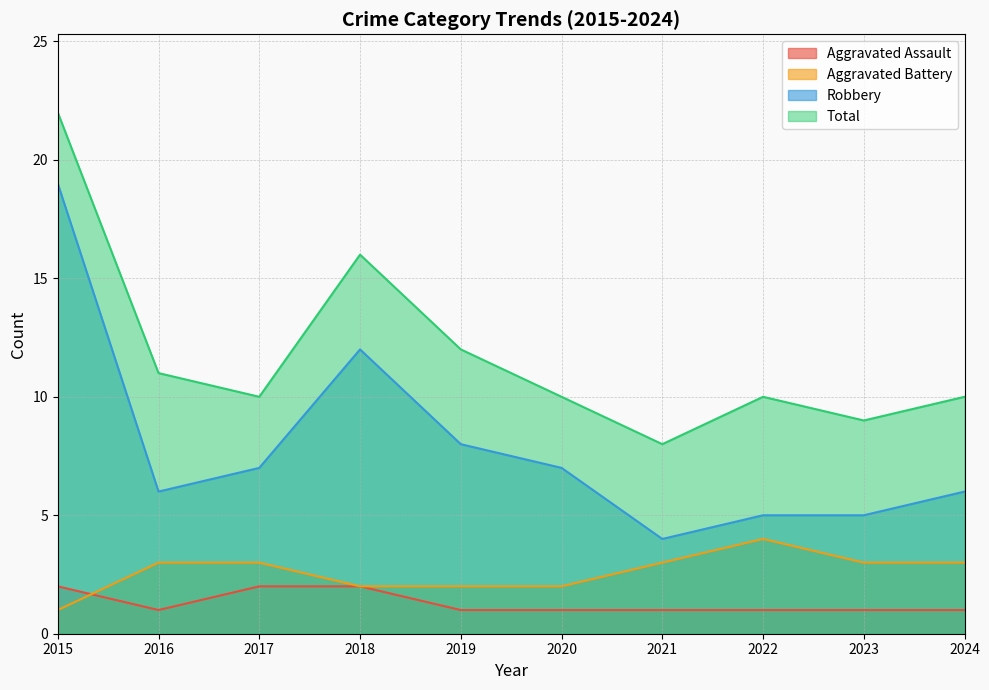

The value of Total at 2021 is 8. True or false?

True